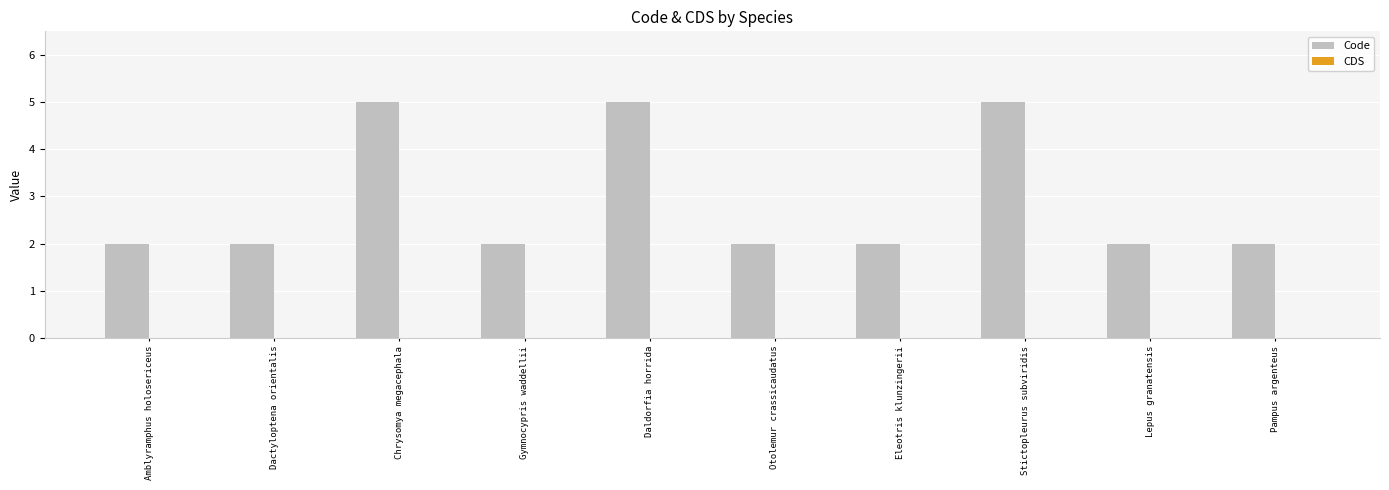

What is the approximate value at Daldorfia horrida?

5